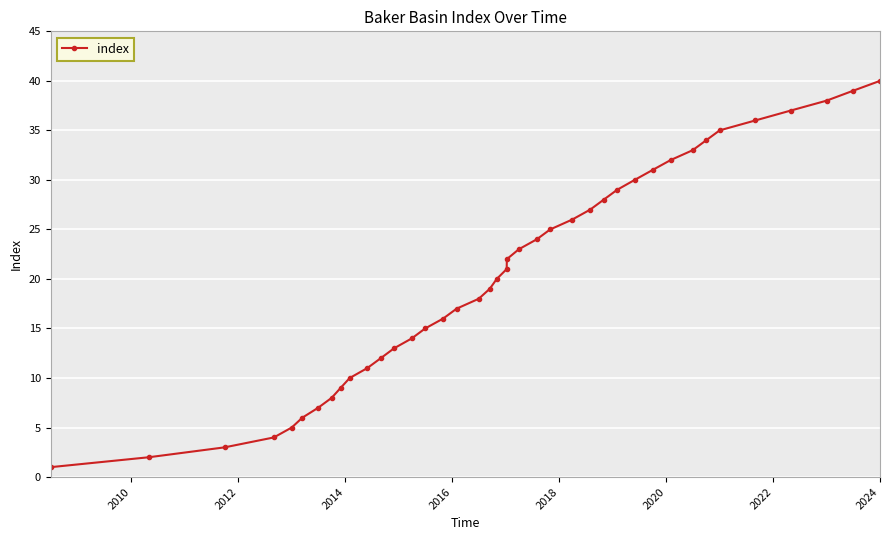

What is the value of the 11th point from the left?

11